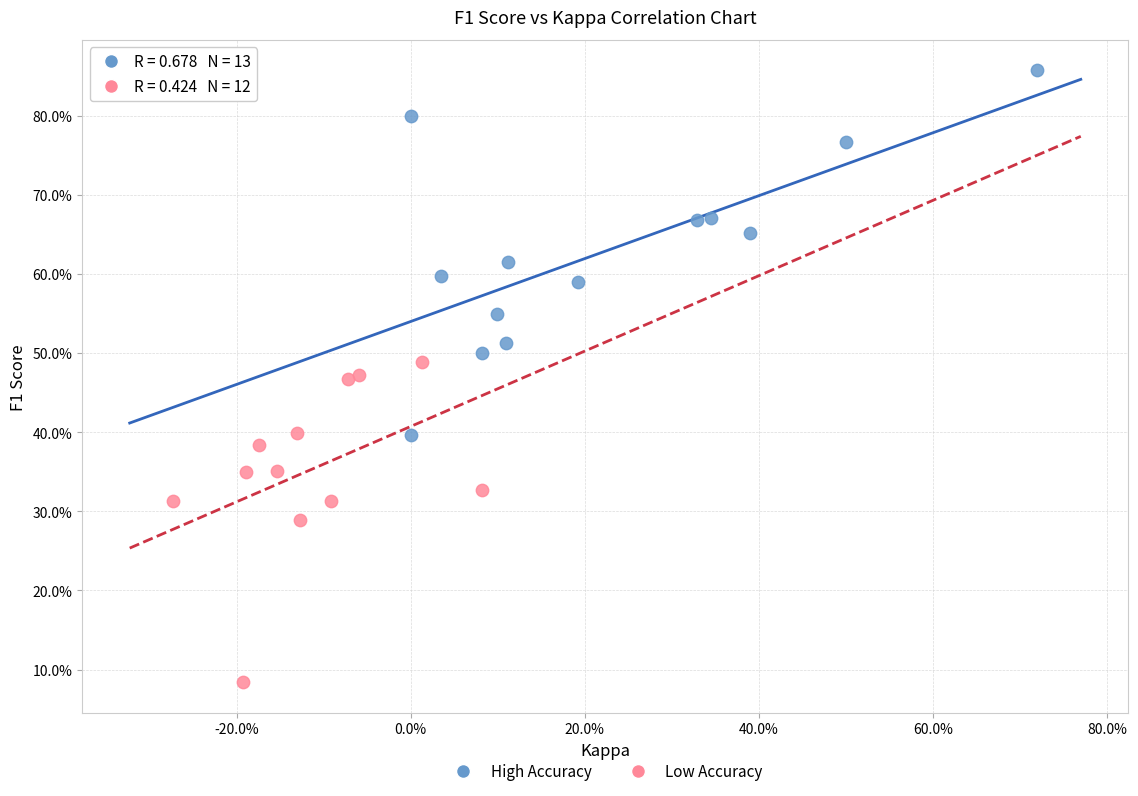

Which series reaches the minimum Y coordinate?

Low Accuracy